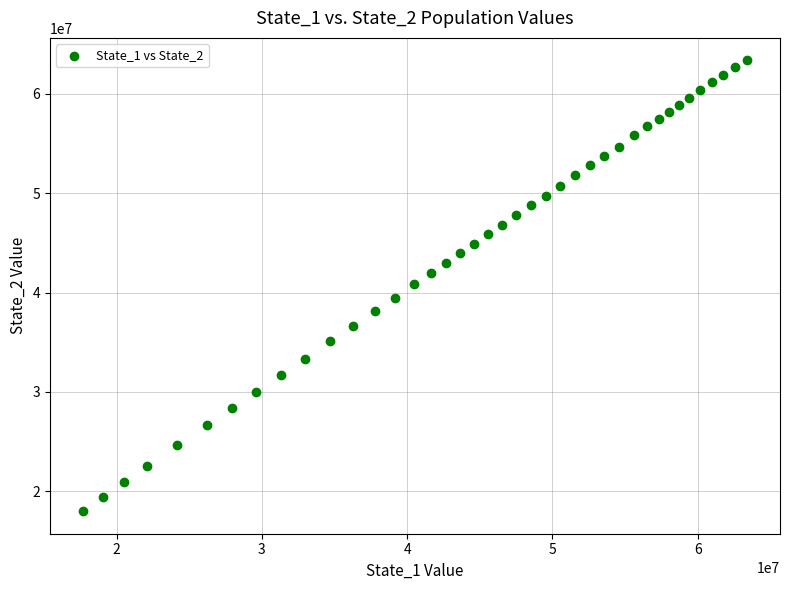

What is the range of Y values (max minus min)?

45383279.9